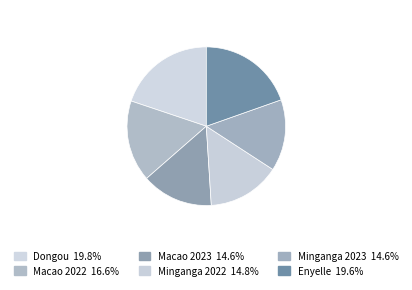

How many segments does this pie chart have?

6